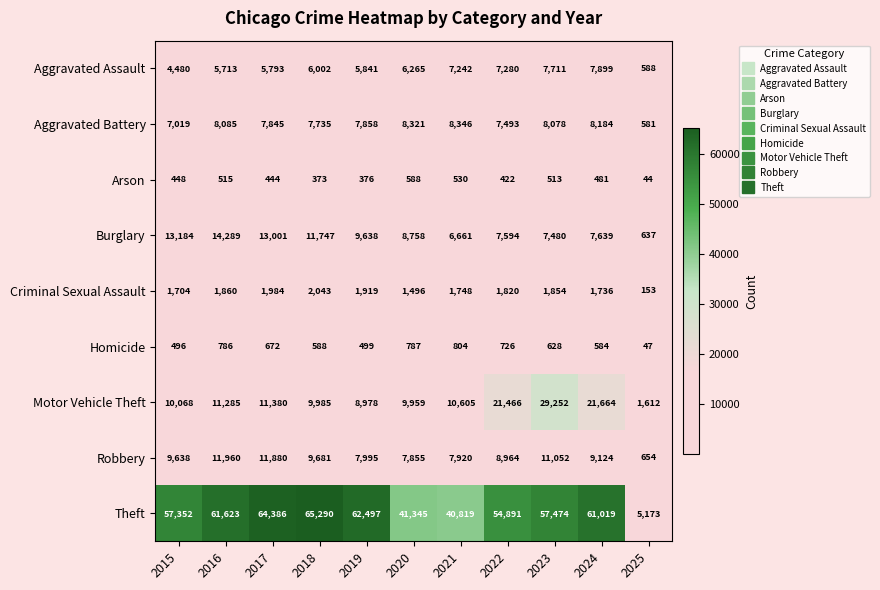

True or false: Arson has a value of 703 at 2016.

False